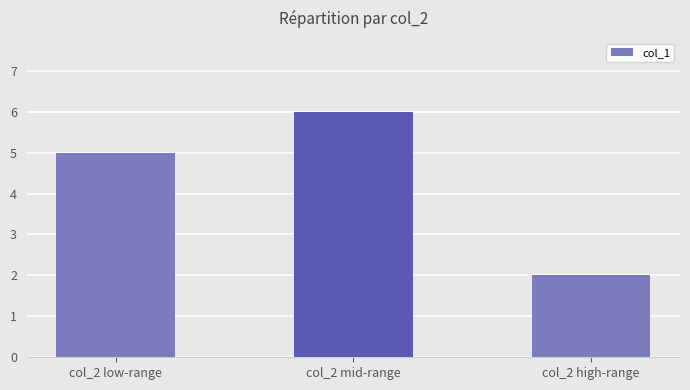

The chart shows a value of 5 at col_2 low-range. True or false?

True